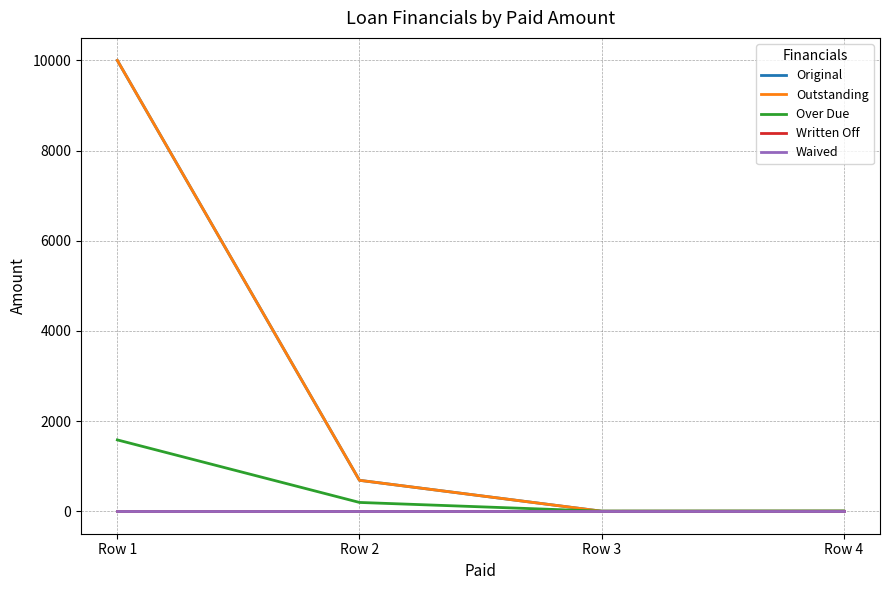

Which series has the largest total across all categories?

Original